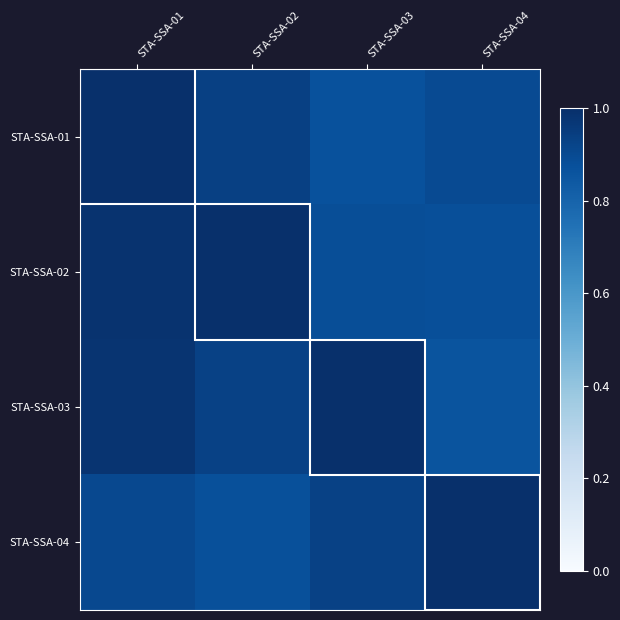

Reading left to right, what are all the values shown in this chart?

STA-SSA-01: STA-SSA-01=1.0	STA-SSA-02=0.9	STA-SSA-03=0.9	STA-SSA-04=0.9
STA-SSA-02: STA-SSA-01=1.0	STA-SSA-02=1.0	STA-SSA-03=0.9	STA-SSA-04=0.9
STA-SSA-03: STA-SSA-01=1.0	STA-SSA-02=0.9	STA-SSA-03=1.0	STA-SSA-04=0.9
STA-SSA-04: STA-SSA-01=0.9	STA-SSA-02=0.9	STA-SSA-03=0.9	STA-SSA-04=1.0